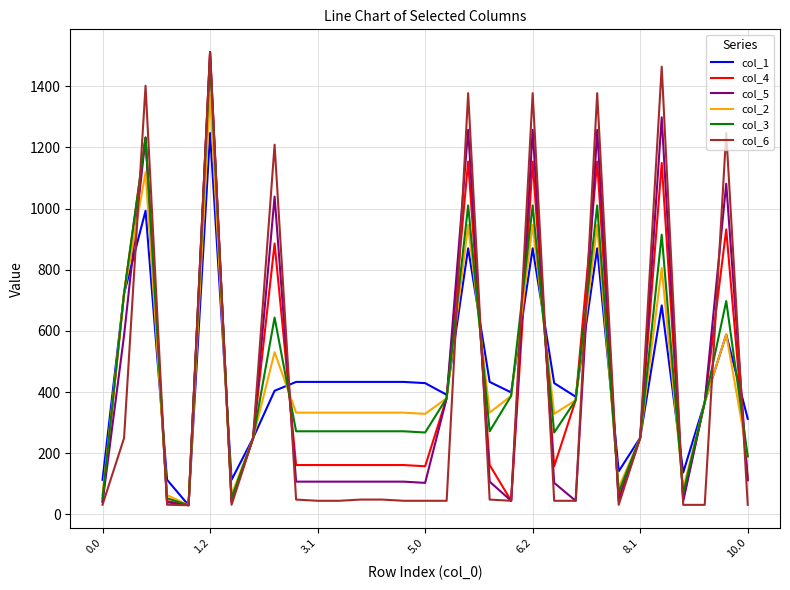

What is the highest value of the col_6 series?

1512.0